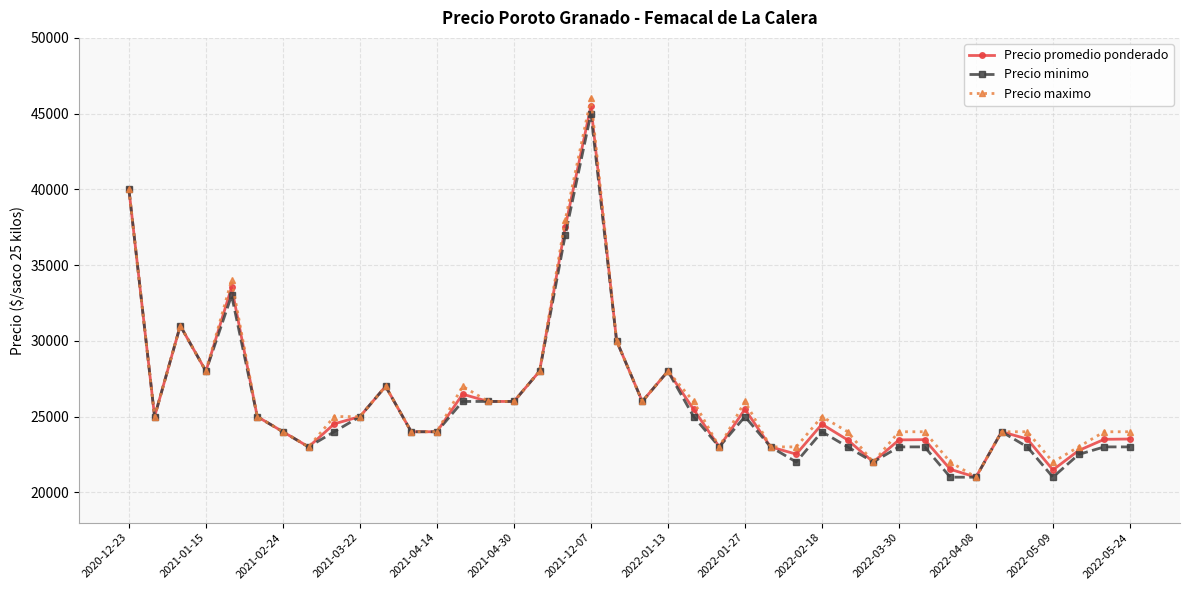

What is the greatest value displayed?

46000